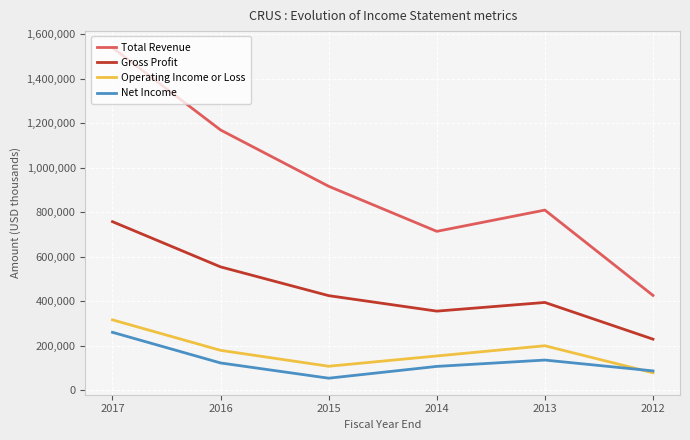

What are all the series names shown in the legend?

Total Revenue, Gross Profit, Operating Income or Loss, Net Income